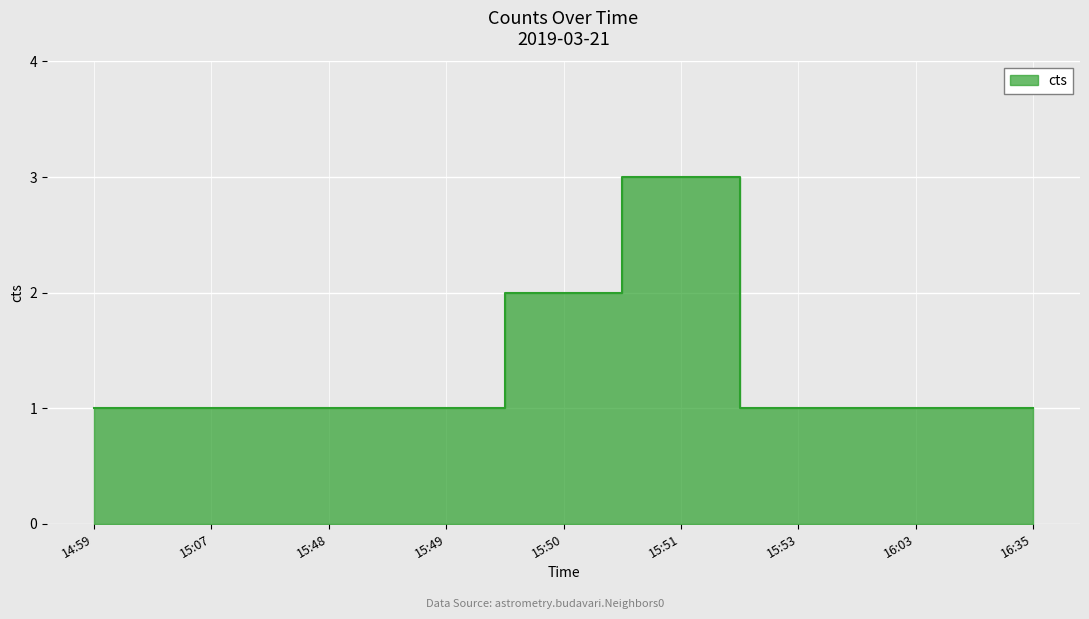

Reading left to right, list all the values displayed in this chart.

14:59=1	15:07=1	15:48=1	15:49=1	15:50=2	15:51=3	15:53=1	16:03=1	16:35=1